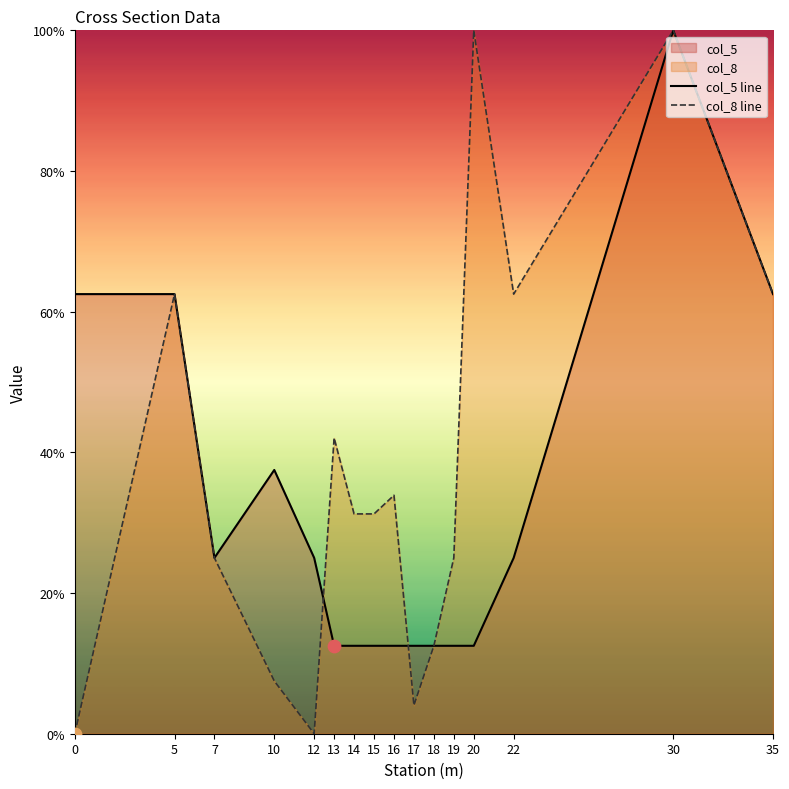

Which series has the largest Y range (max minus min)?

col_8 line